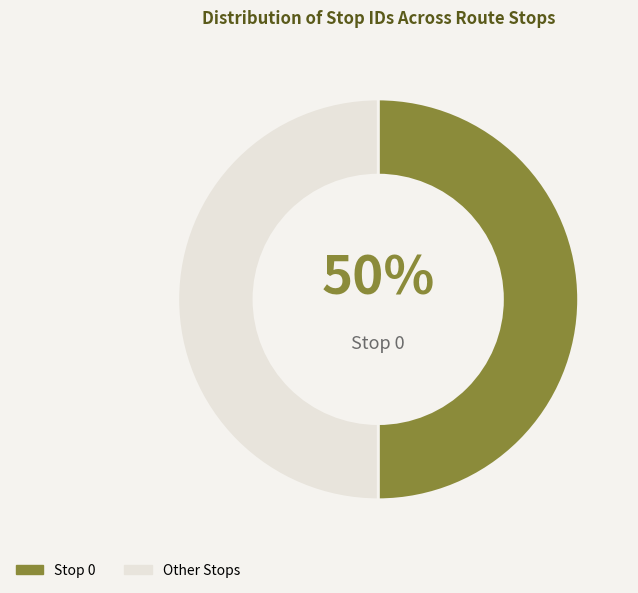

Is the sum of Stop 0 and Other Stops greater than half?

Yes